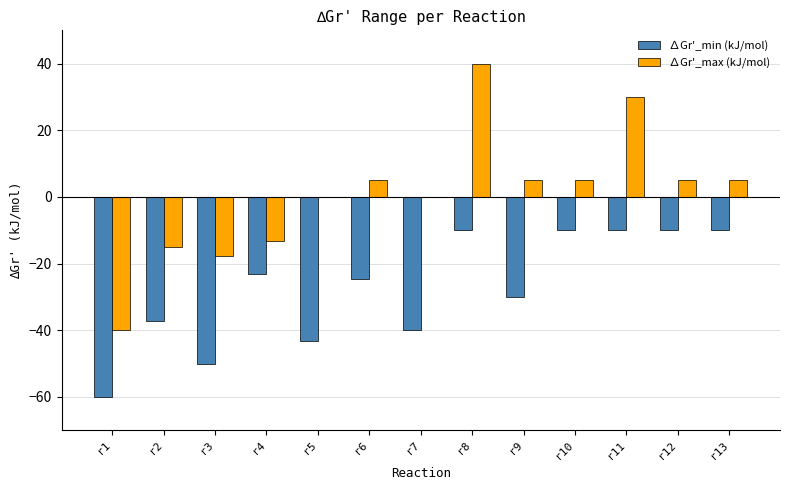

What is the total value across all series at r13?

-5.0